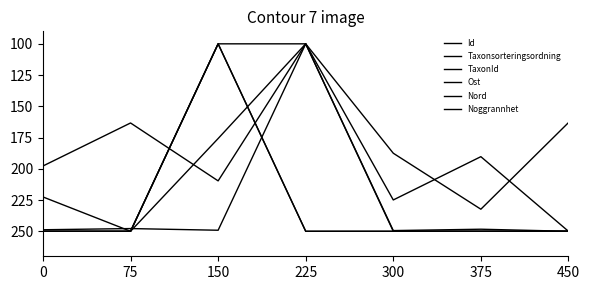

The Id series shows 100.0 at 225. True or false?

True